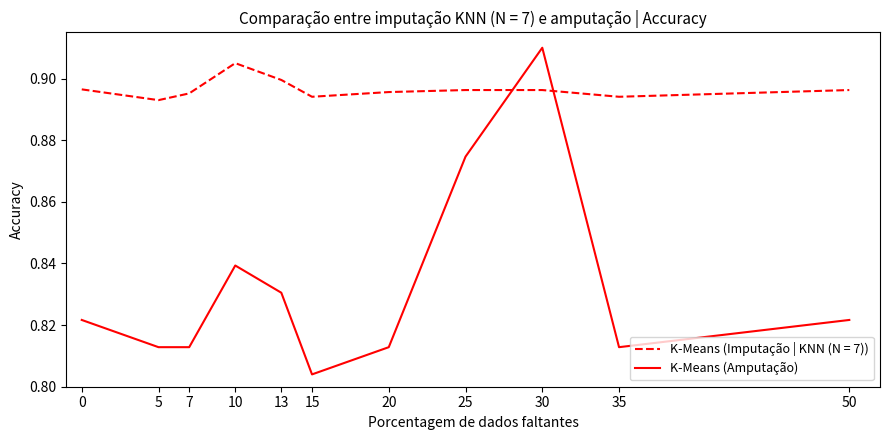

Does the chart have visible grid lines?

No